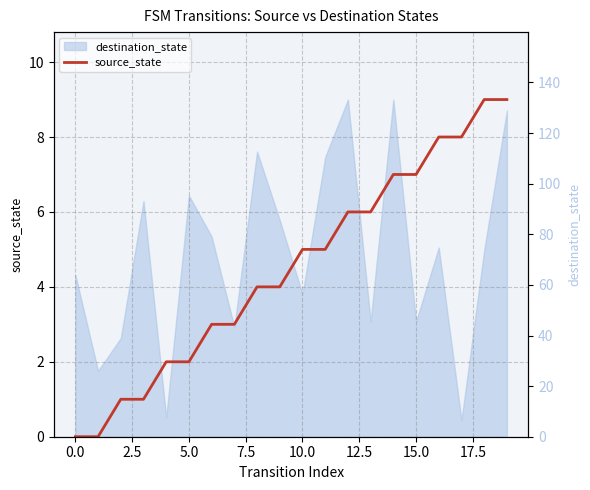

Between 11 and 17, which series saw the biggest shift?

destination_state (right)